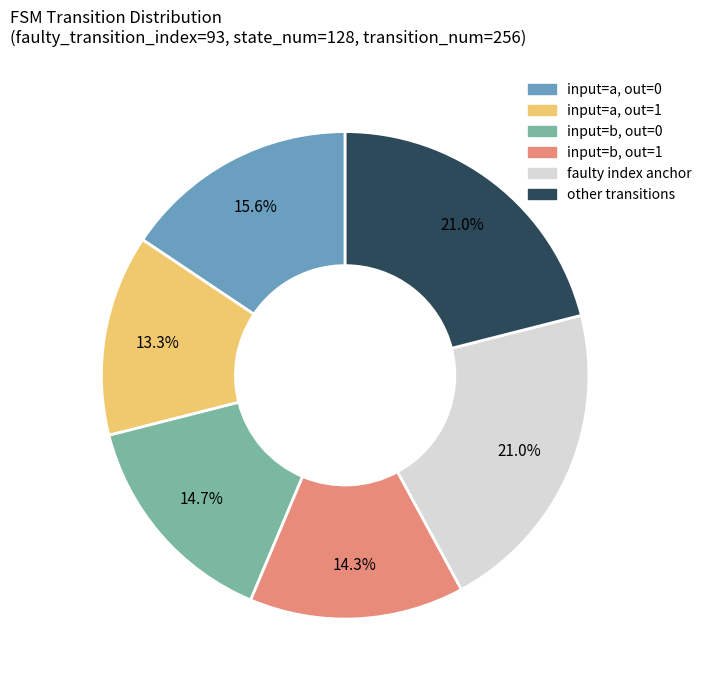

Is there a majority slice in this chart?

No